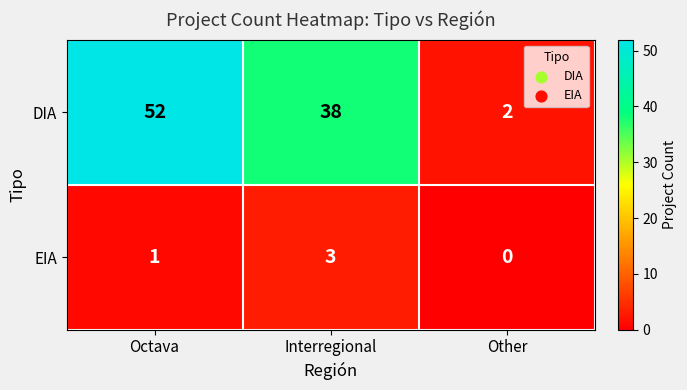

What is the maximum value shown in the chart?

52